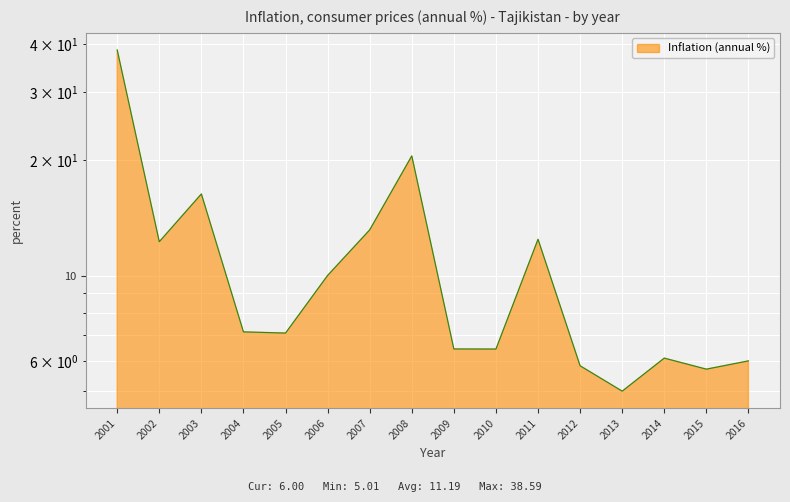

Which has a higher value, 2002 or 2008?

2008